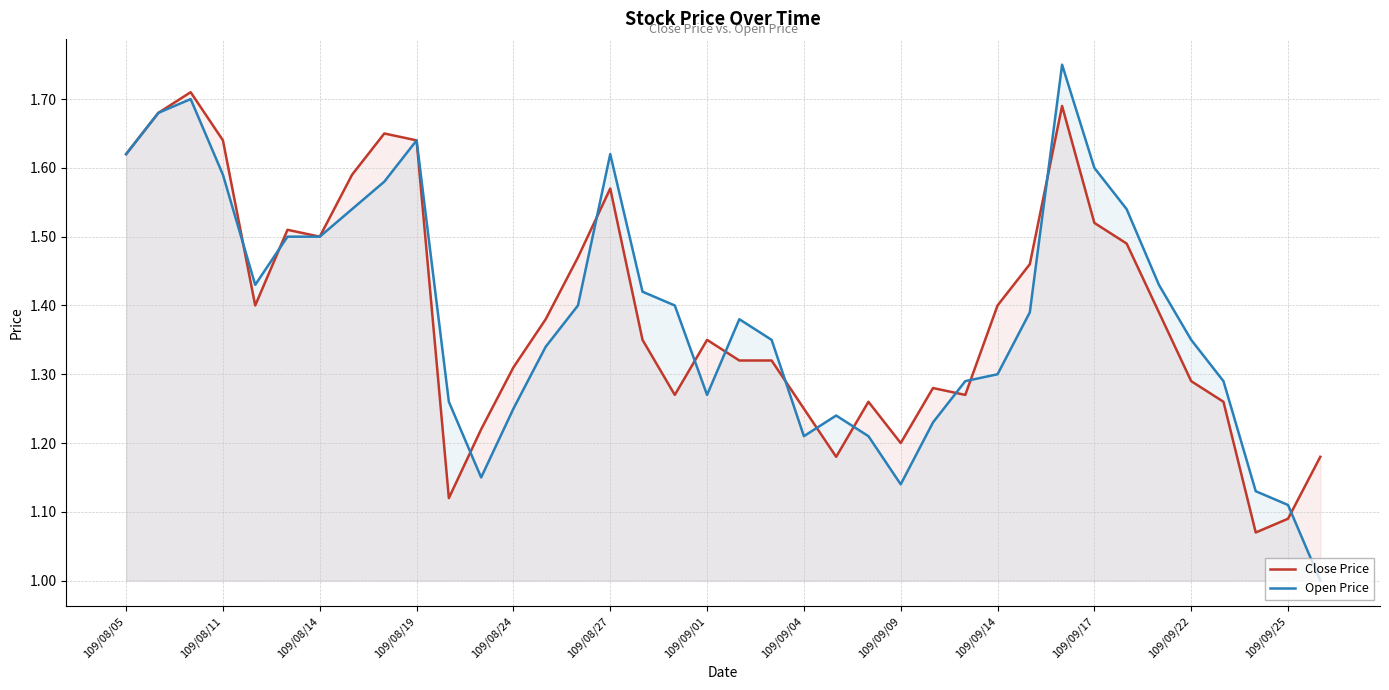

What is the highest value of the Close Price series?

1.7